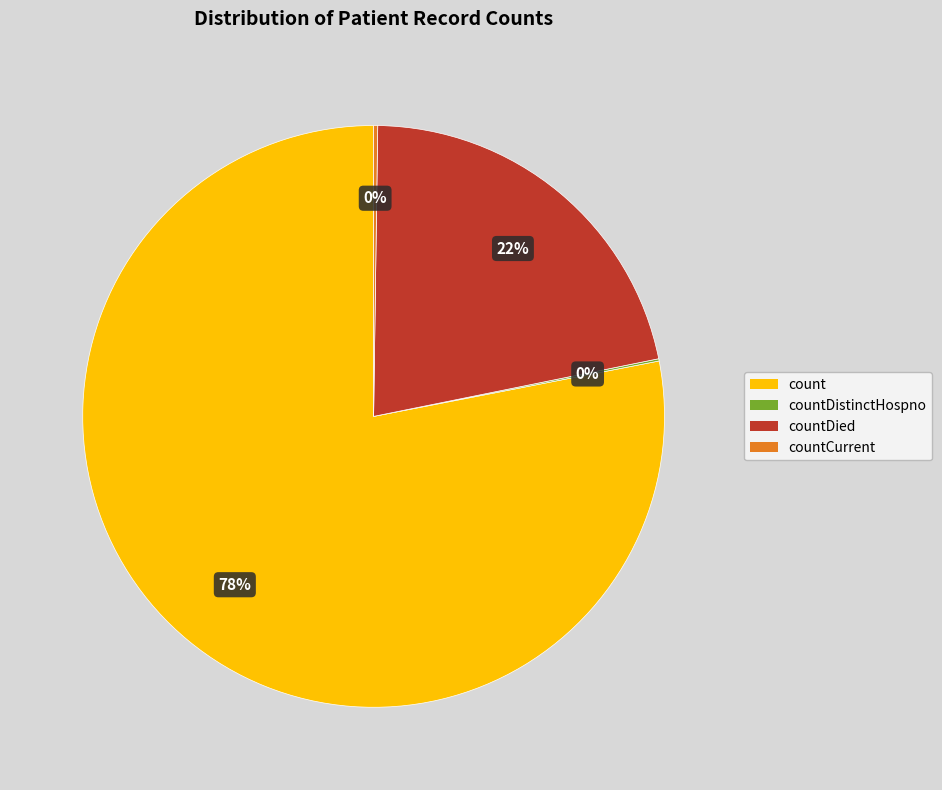

To the nearest percent, what is the average slice percentage?

25%